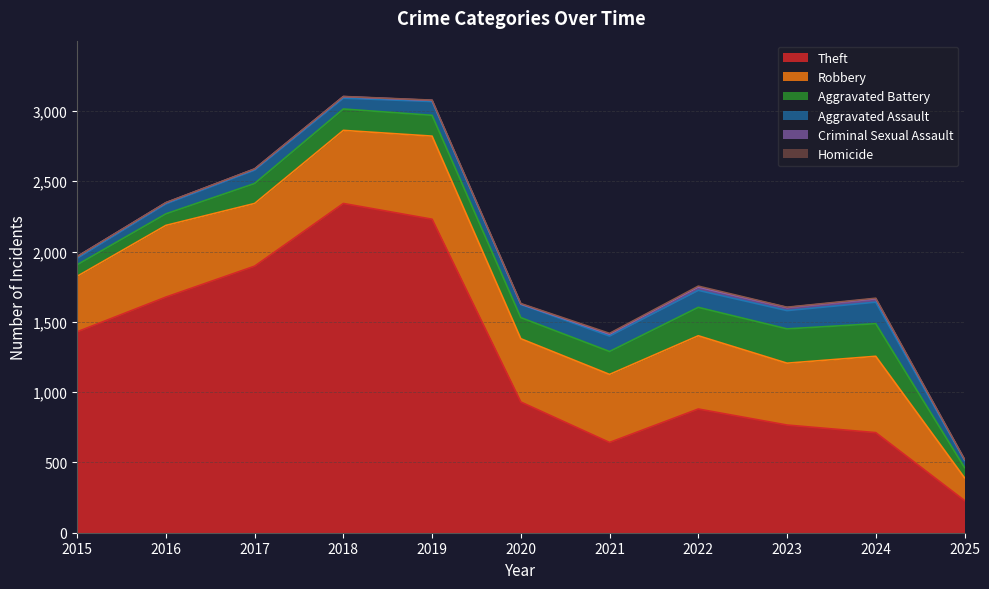

What are all the series names shown in the legend?

Theft, Robbery, Aggravated Battery, Aggravated Assault, Criminal Sexual Assault, Homicide